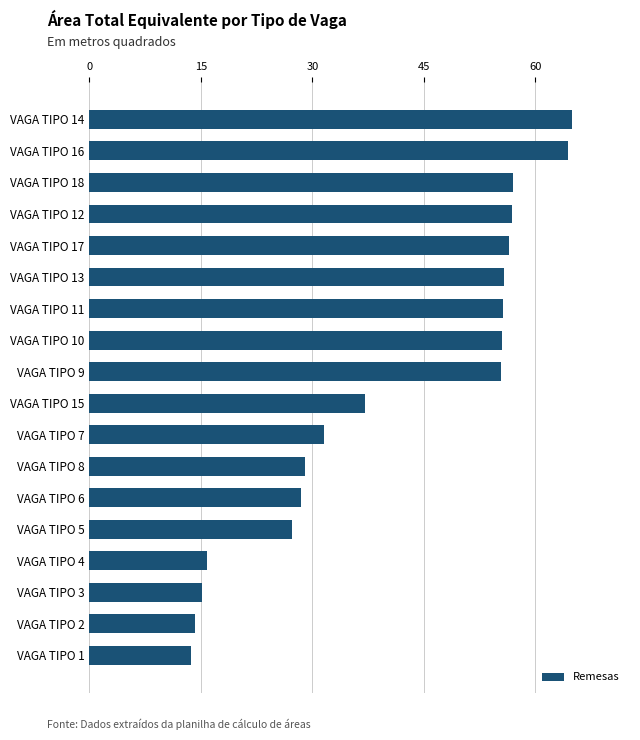

The chart shows a value of 57.0 at VAGA TIPO 18. True or false?

True